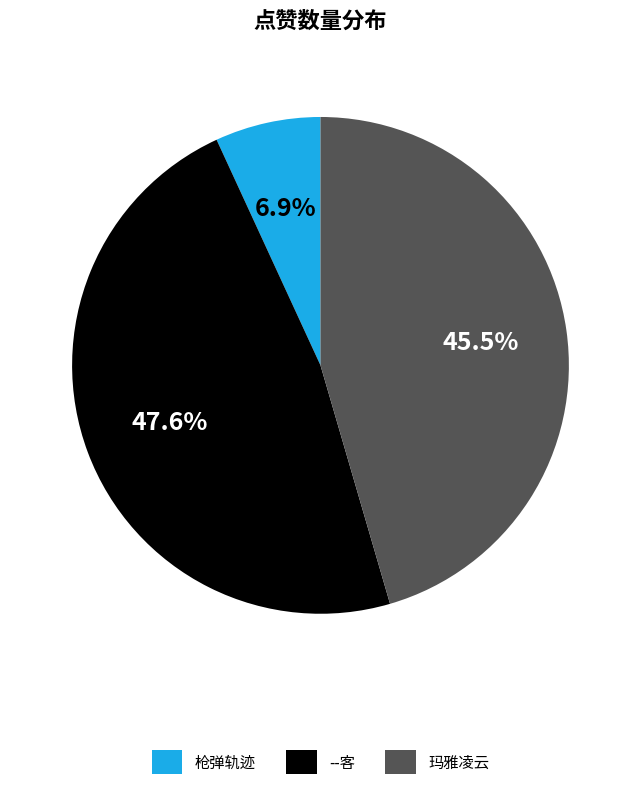

Is it true that 枪弹轨迹 is 7% of the pie?

True